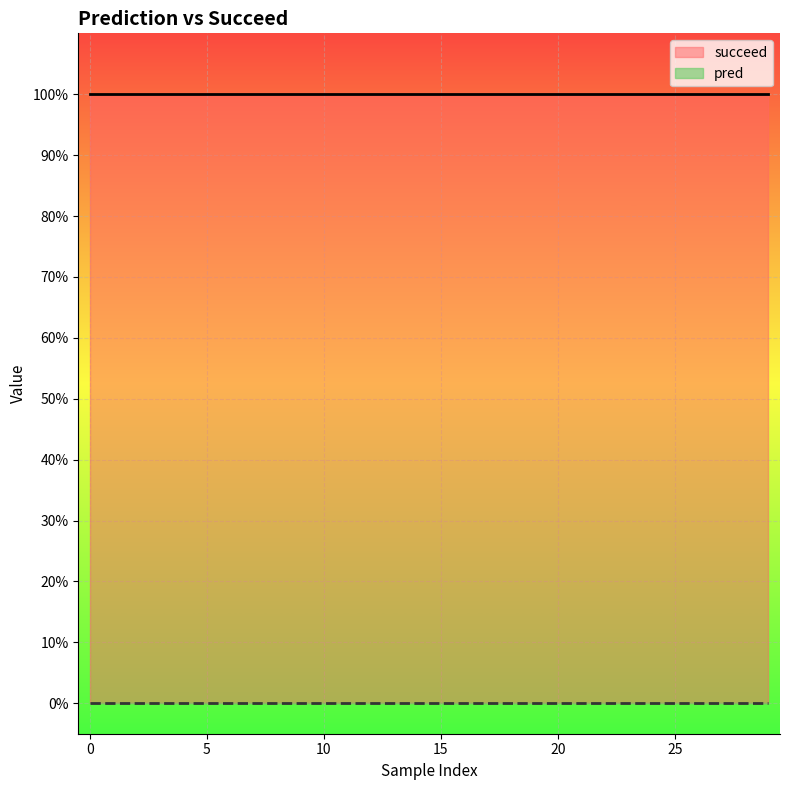

At 0, list the series in order from smallest to largest.

pred, succeed